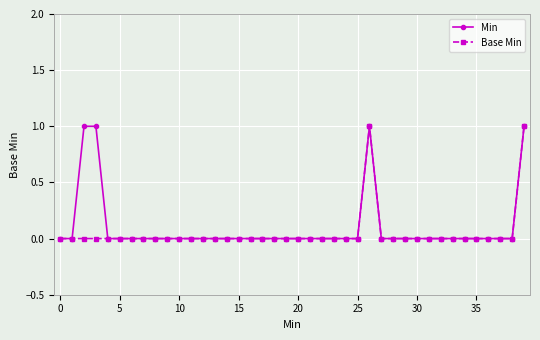

How many categories are shown in the chart?

40